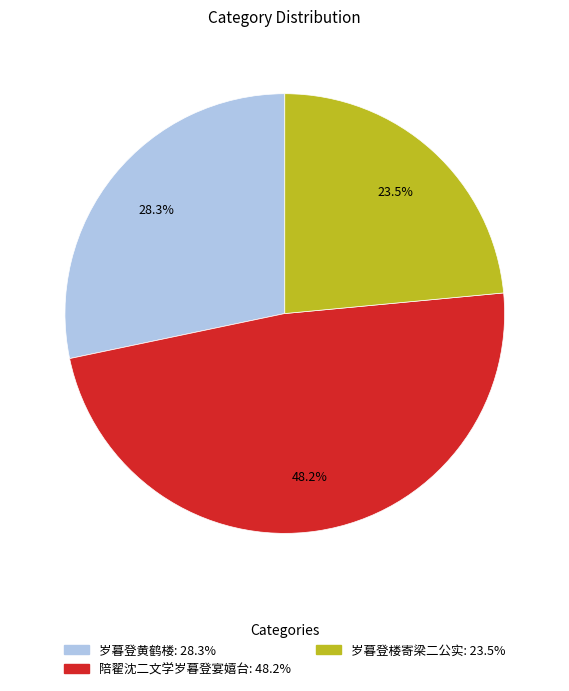

Does 岁暮登黄鹤楼 account for over 50% of the chart?

No